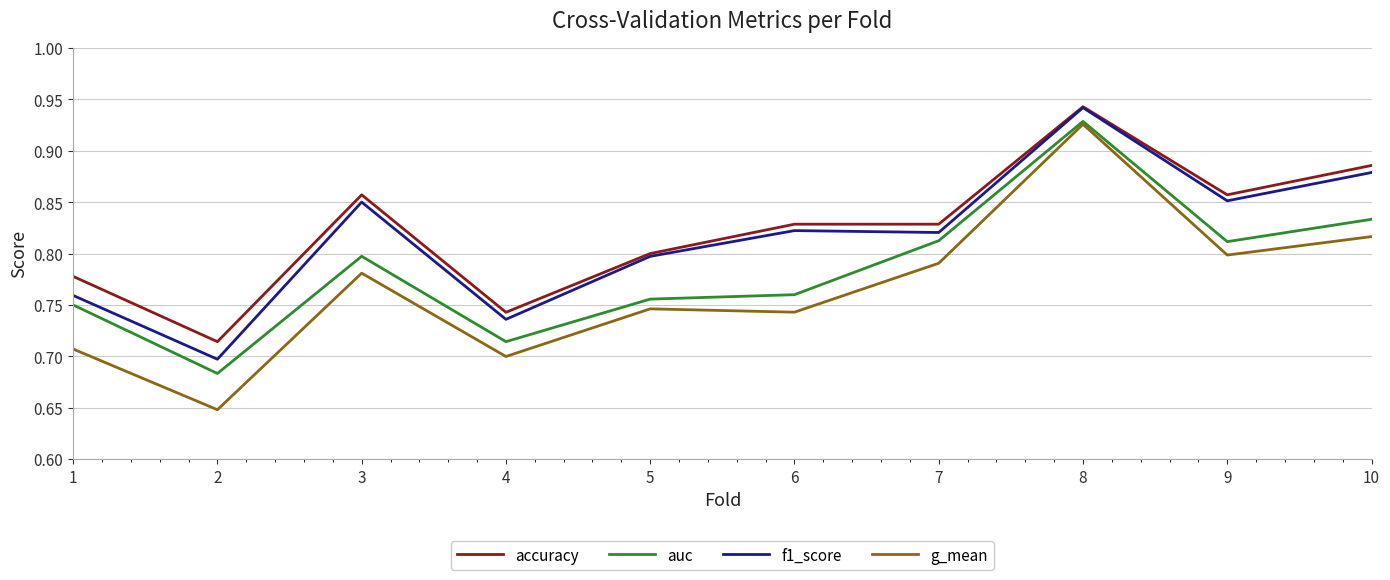

True or false: accuracy has a value of 0.8 at 1.

True